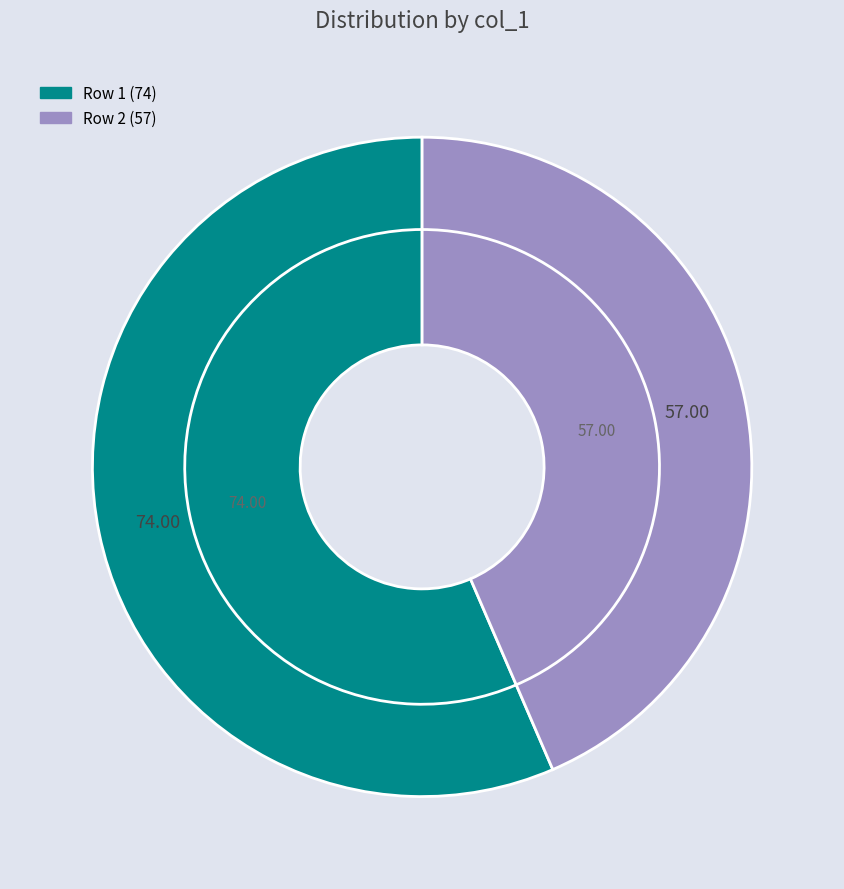

Is e5b2e80b-9d43-4e00-bd61-8a144e625869 the majority of the pie?

No